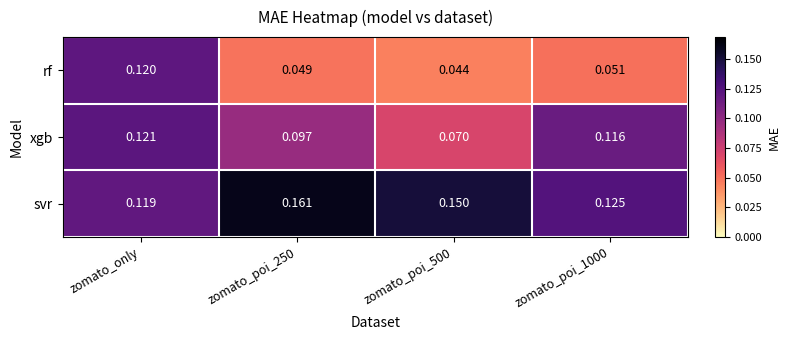

At which category does the chart reach its peak across all series?

zomato_poi_250